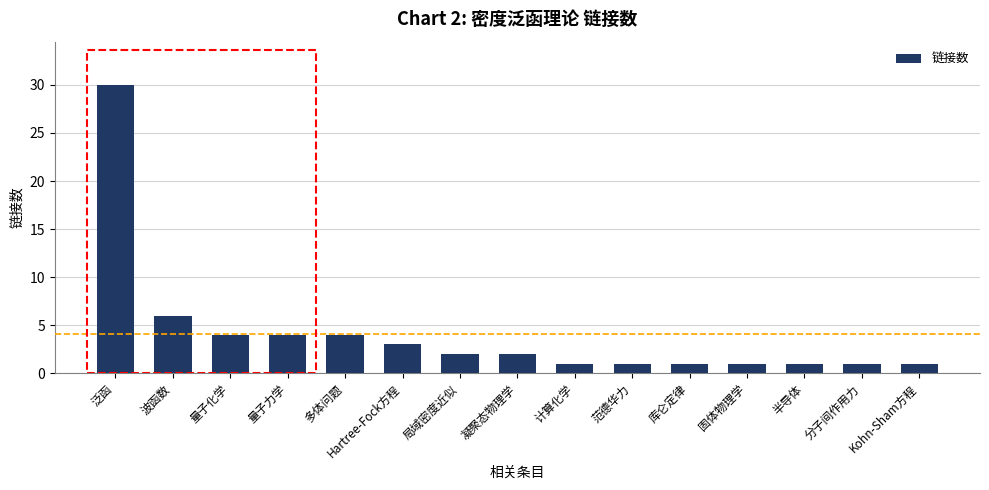

Between 量子力学 and 库仑定律, which is larger?

量子力学